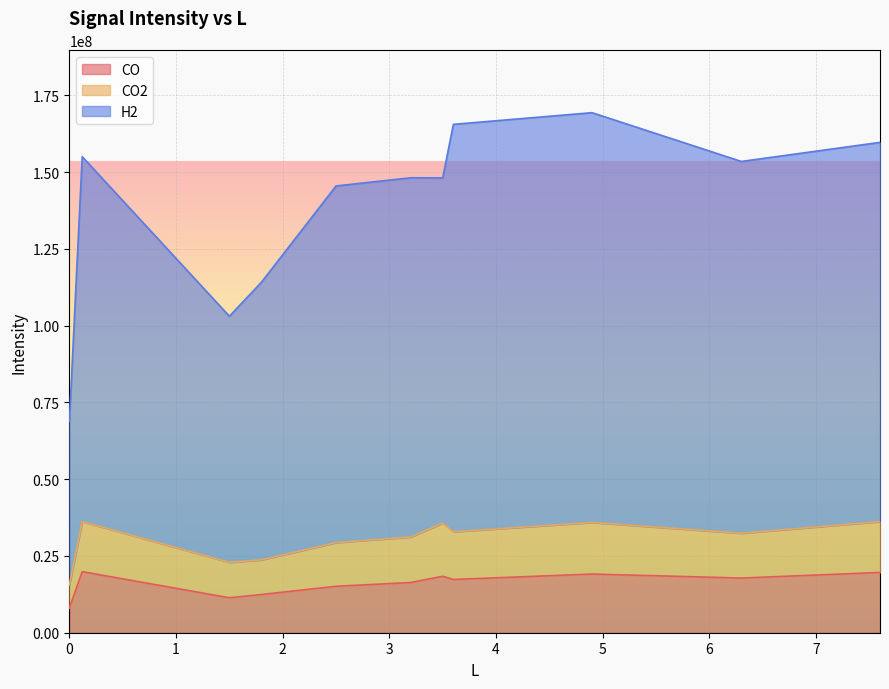

What is the label of the 2nd point from the right?

6.3